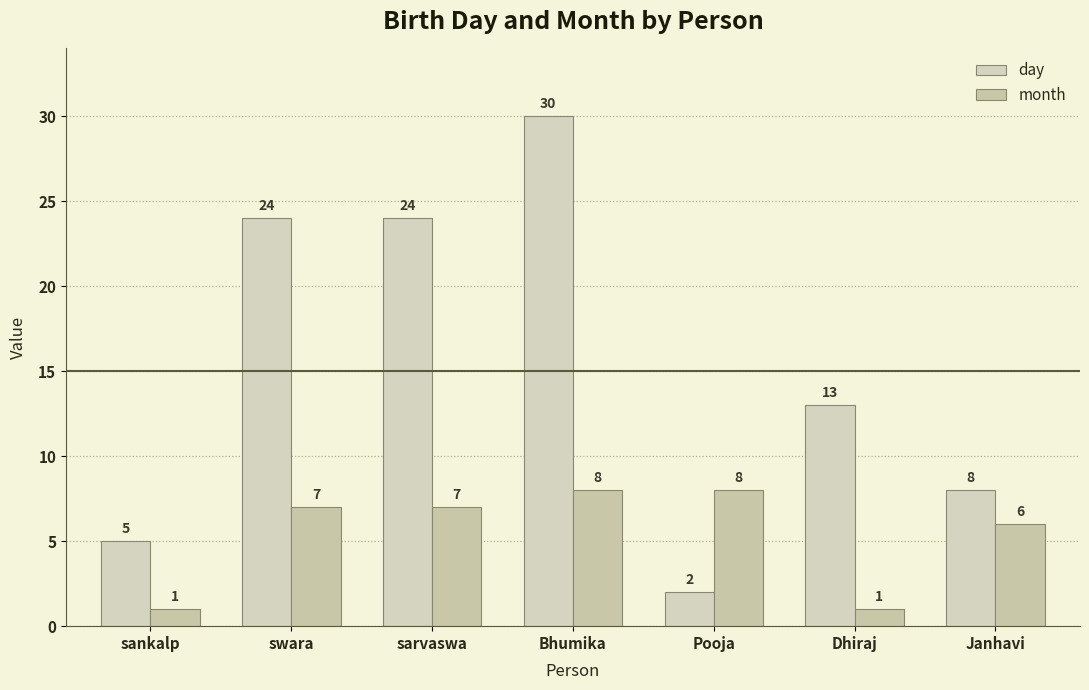

Read the day value at Dhiraj, to the nearest 10.

10